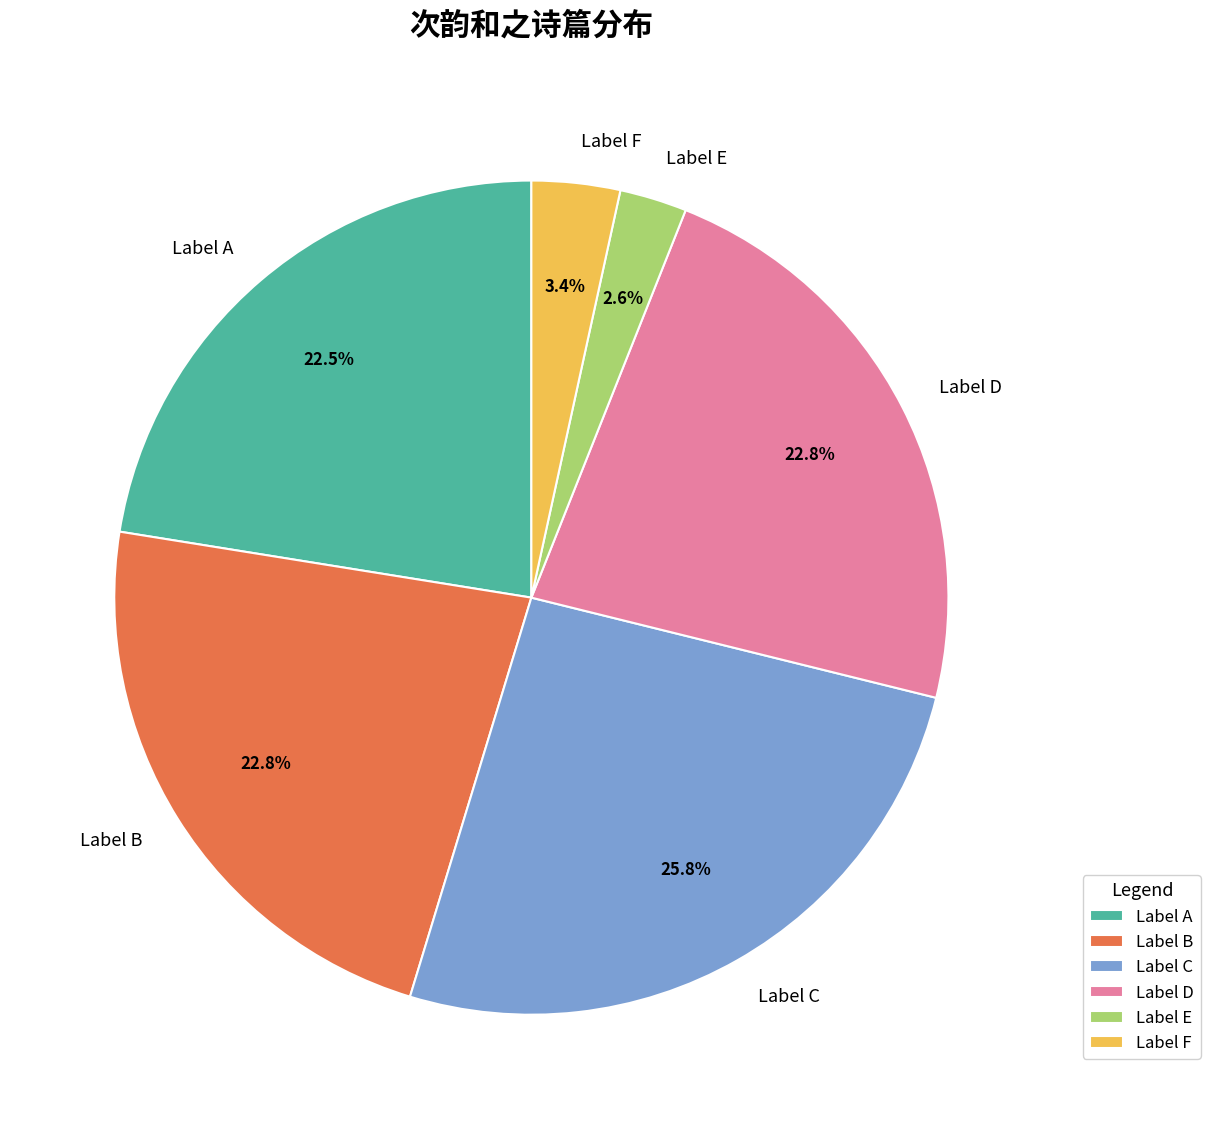

What percentage is NOT represented by Label A?

77.5%